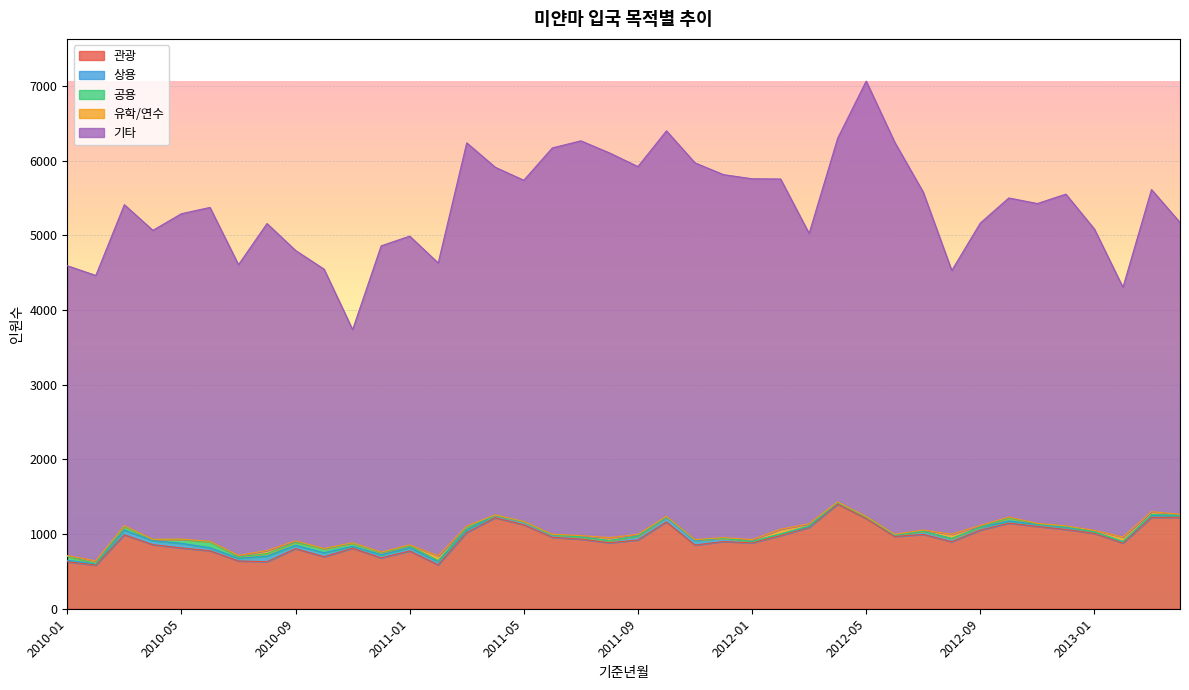

True or false: 유학/연수 and 기타 cross at least once.

False